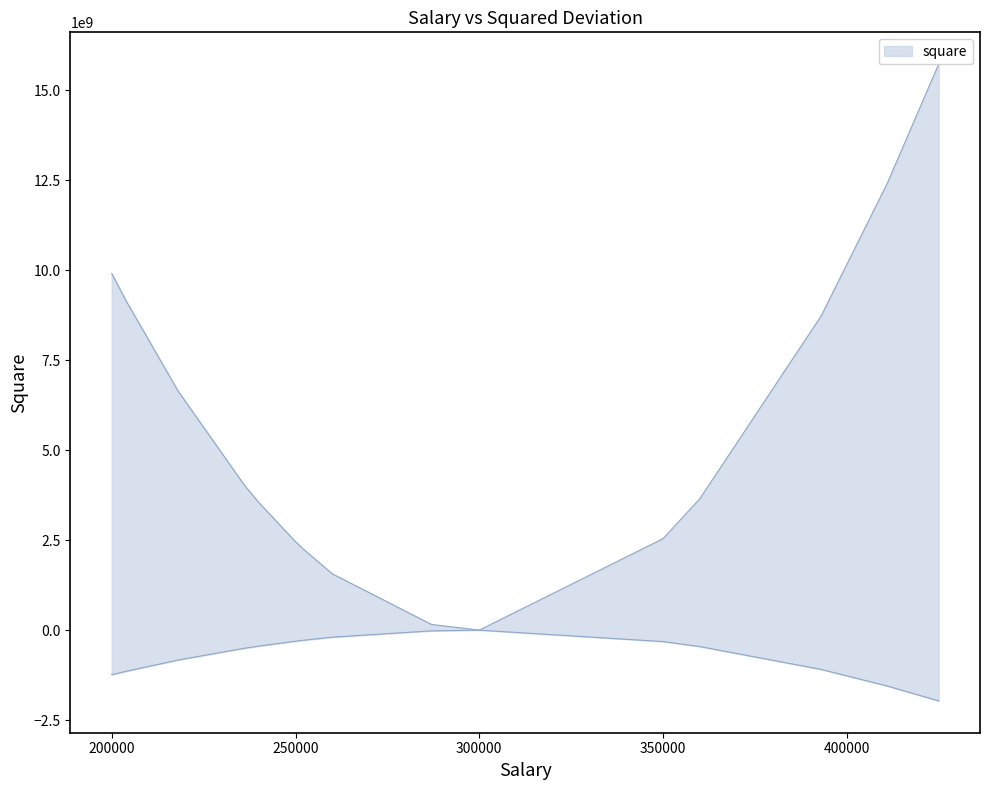

Which label corresponds to the smallest value in the chart?

300000